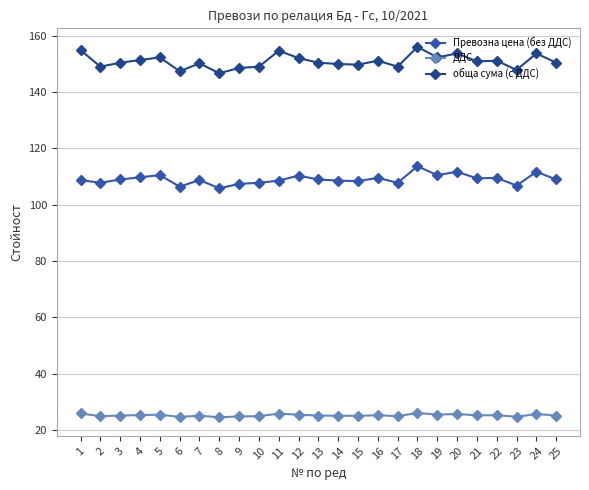

How many lines are shown in the chart?

3